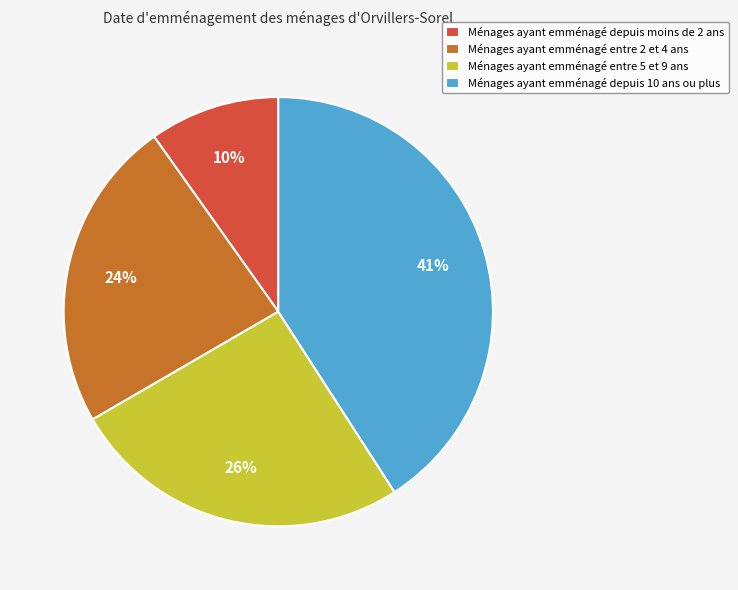

To the nearest percent, what is the average slice percentage?

25%